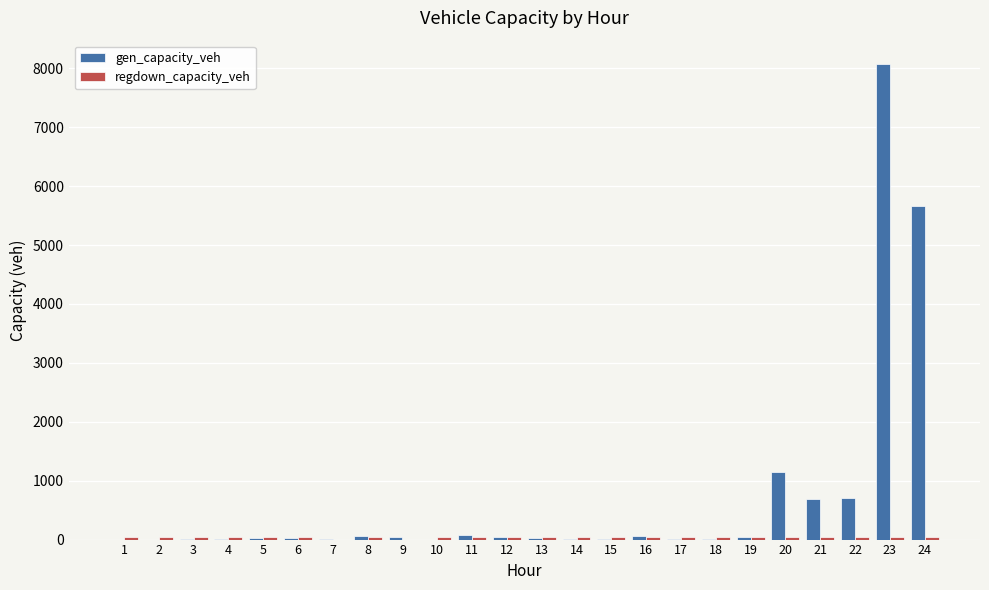

At which category is the sum across all series the highest?

23